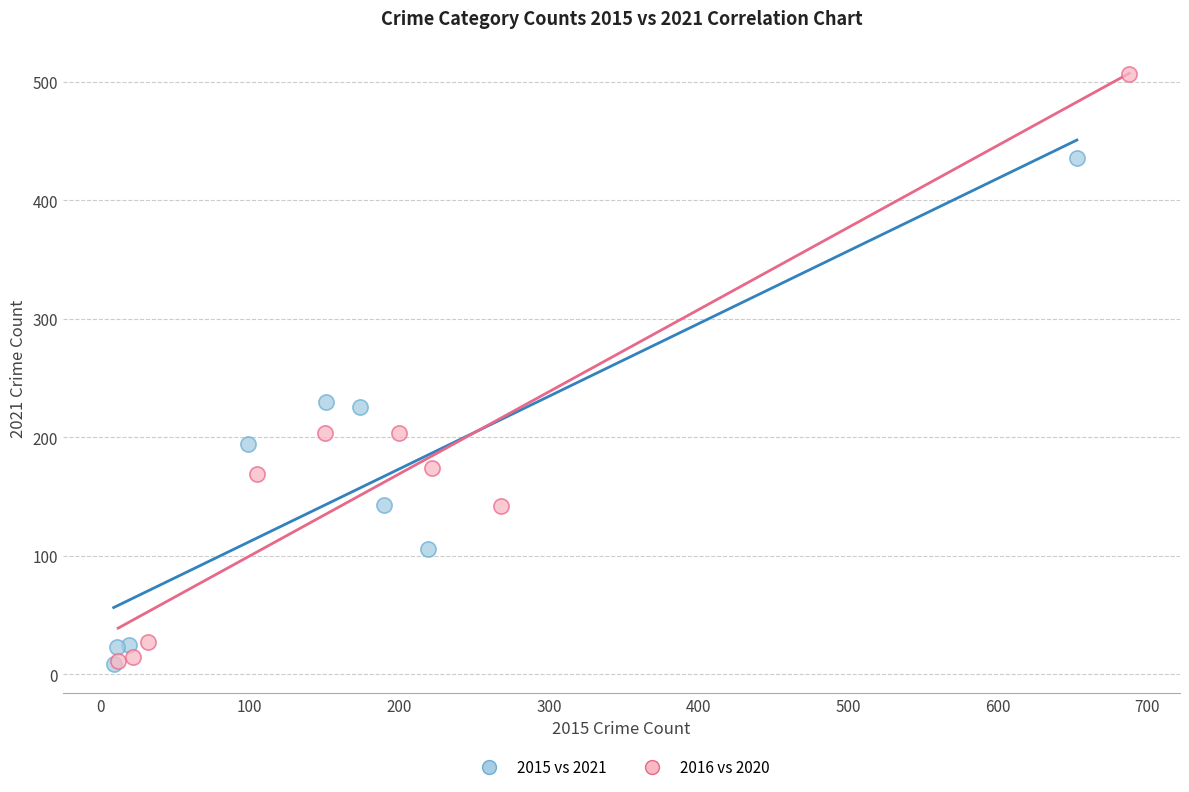

Which series contains the highest Y value?

2016 vs 2020